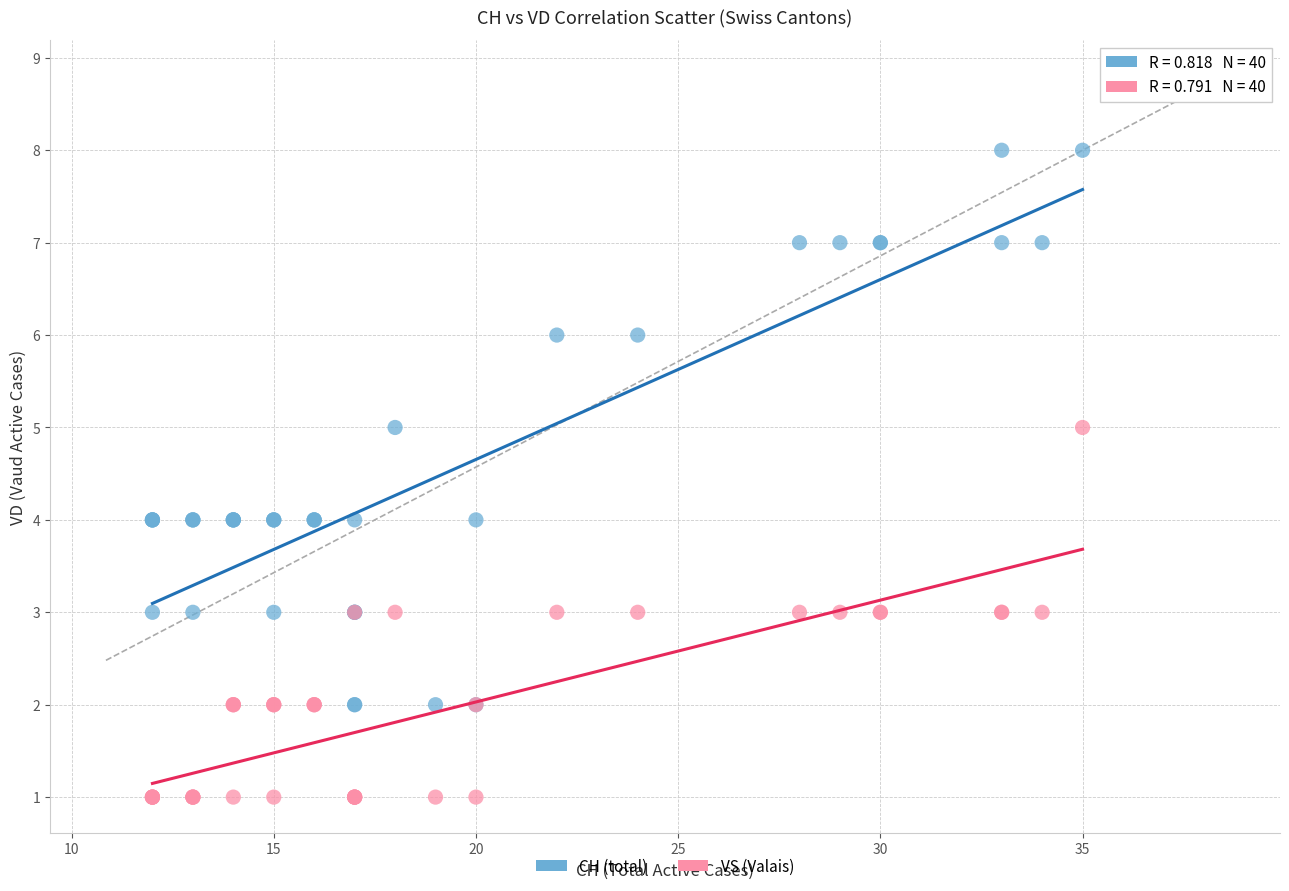

What are all the series names shown in the legend?

CH (total), VS (Valais)